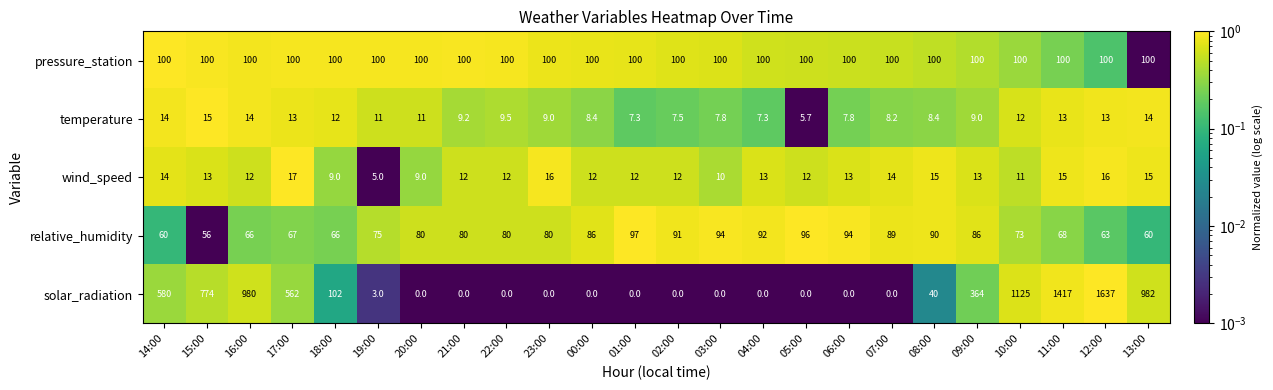

Read the wind_speed value at 09:00.

13.0